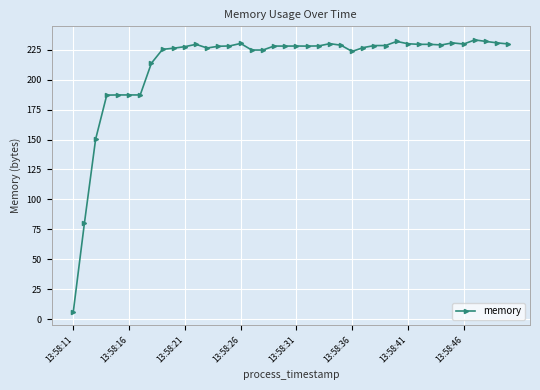

True or false: the data has more than 2 interior local peaks.

True